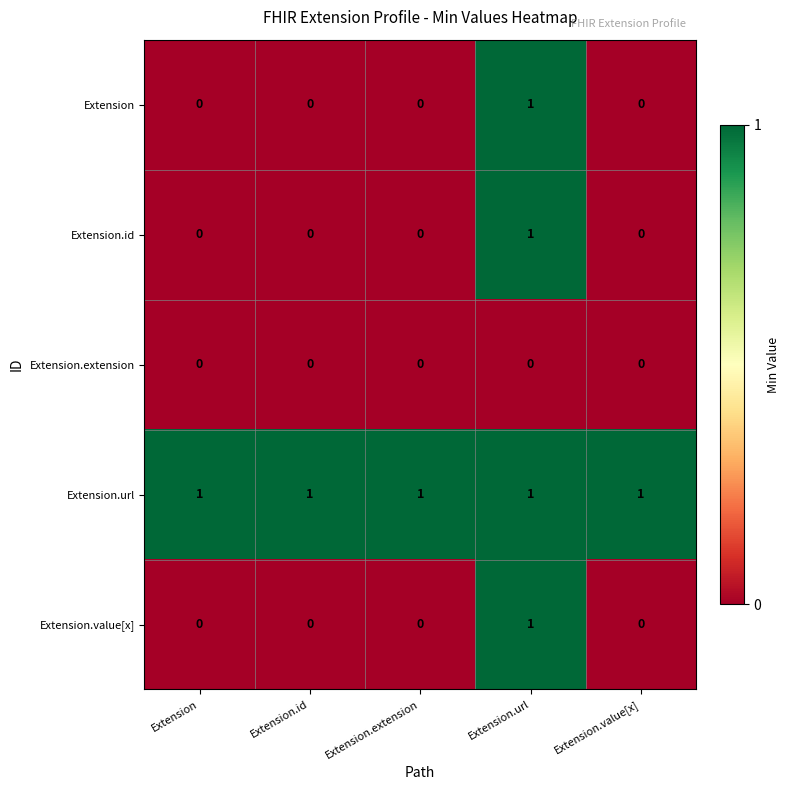

True or false: Extension has a value of 1 at Extension.id.

False